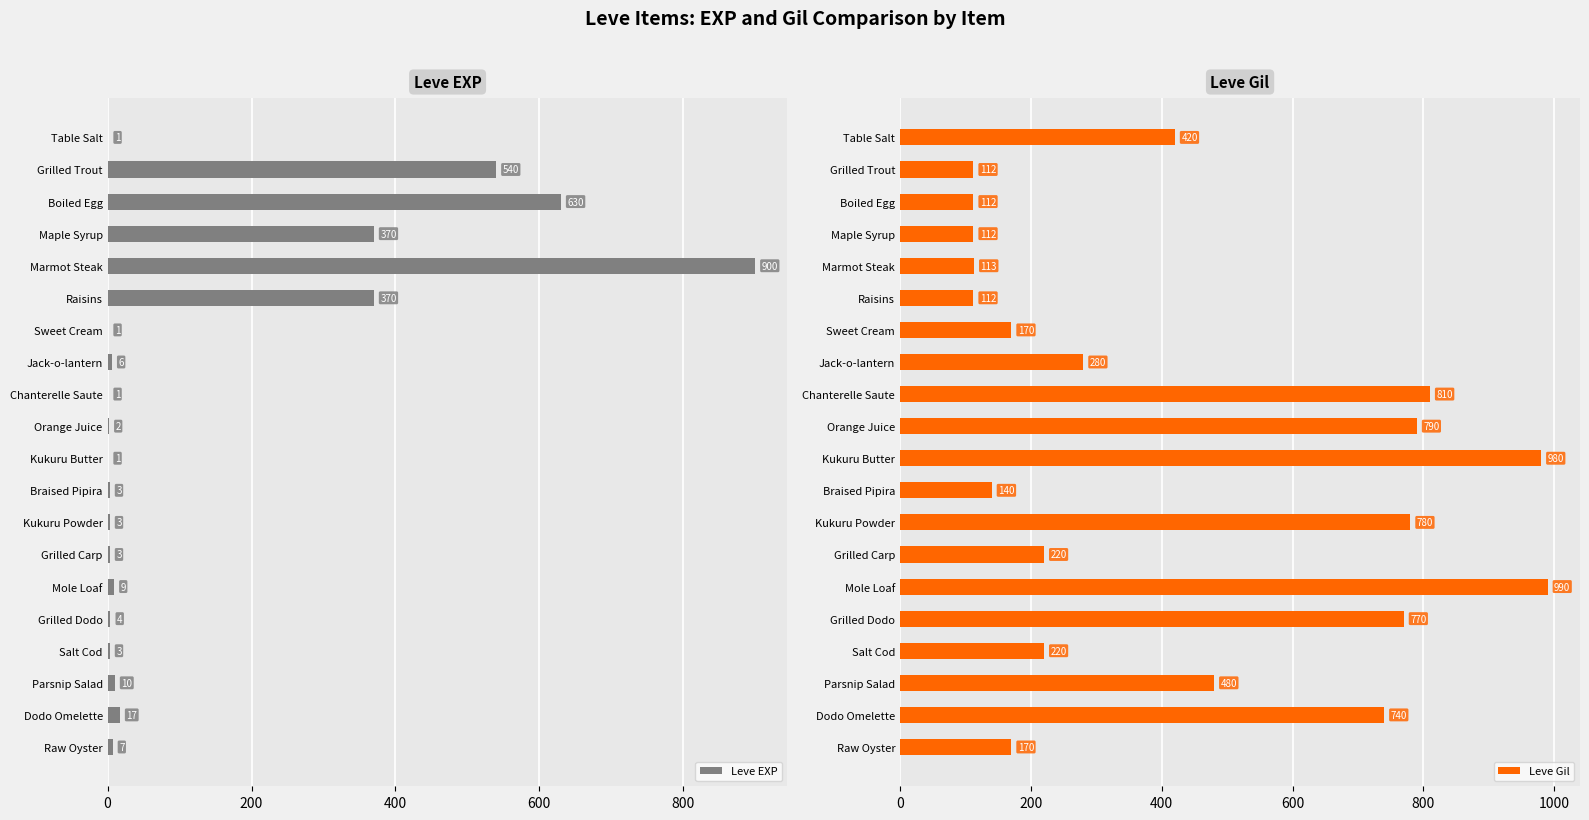

The Leve EXP series shows 497 at Marmot Steak. True or false?

False